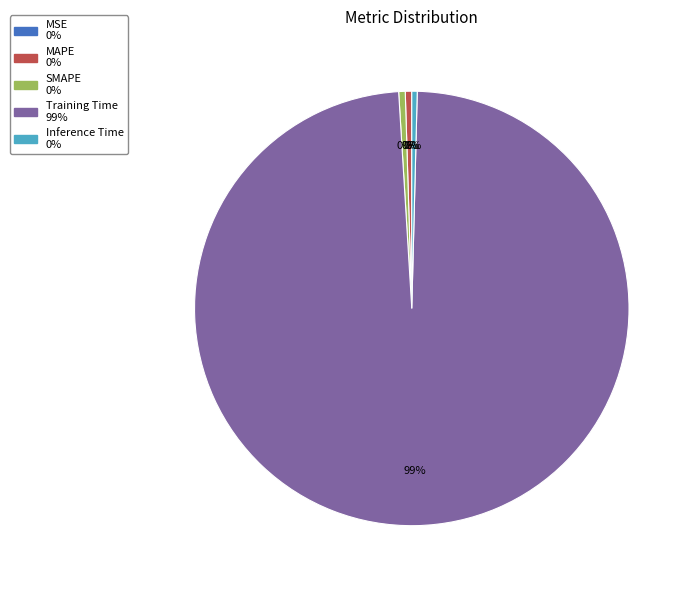

What is the largest slice in the pie chart?

Training Time